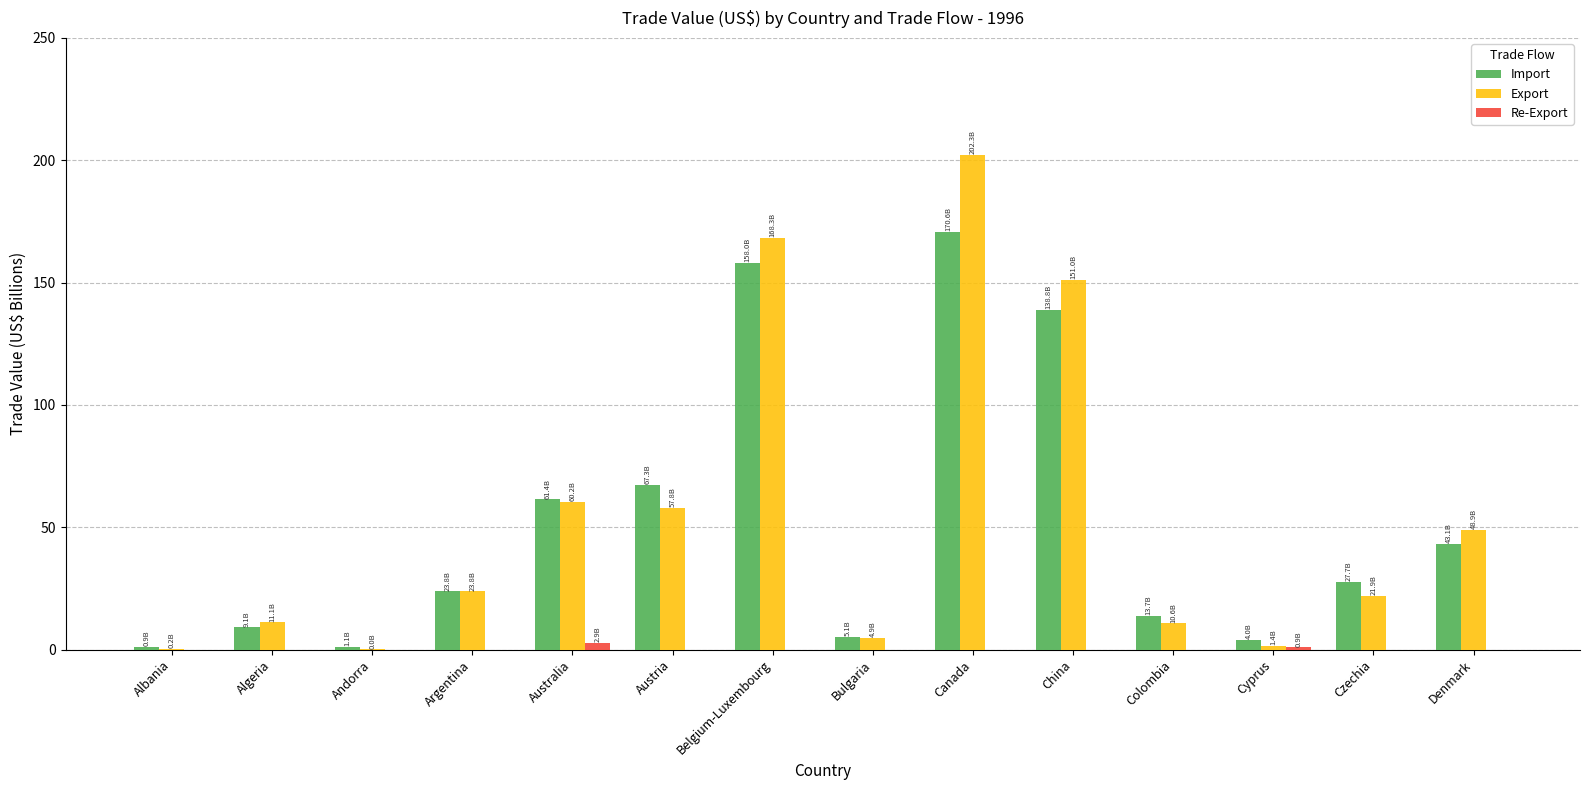

Which series has the largest total across all categories?

Export